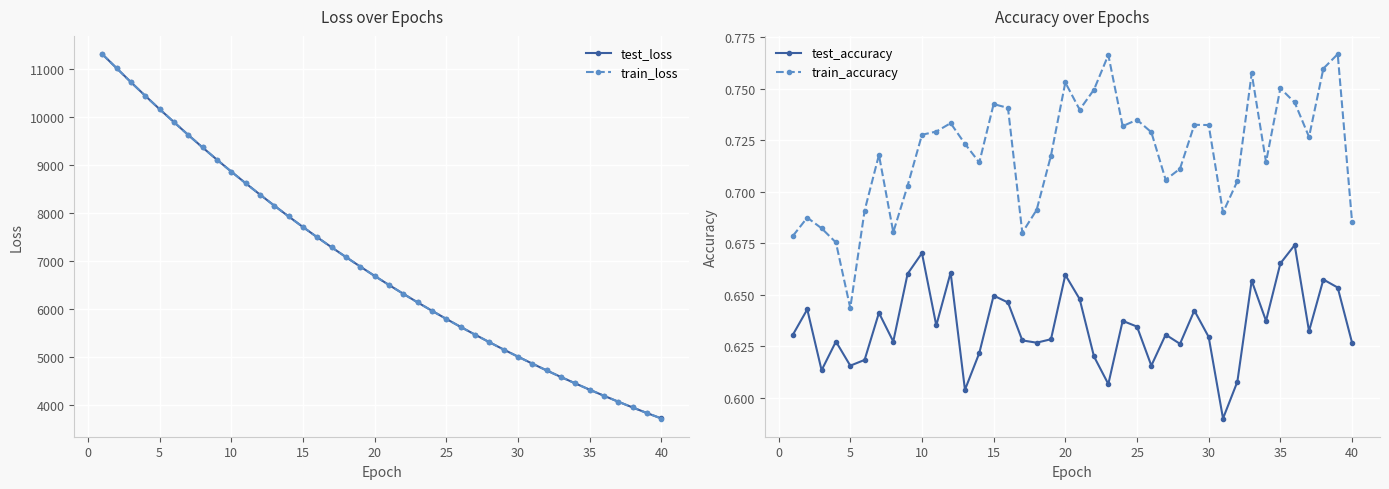

What is the average value of the test_accuracy series?

0.6